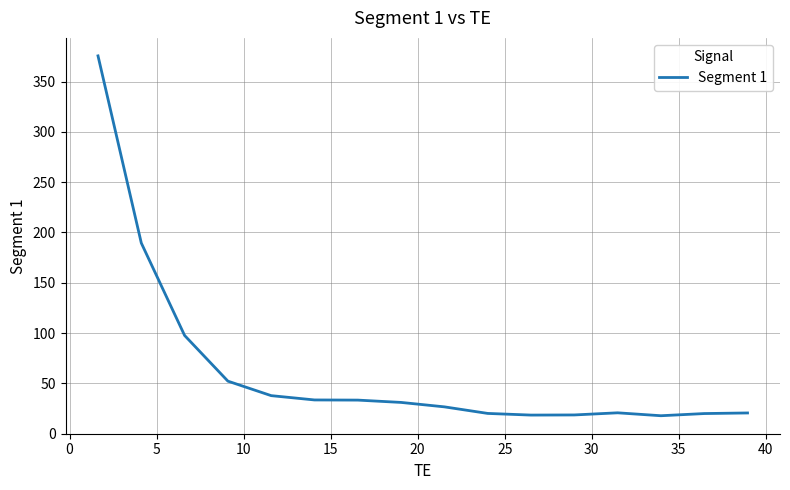

What is the greatest value displayed?

375.6